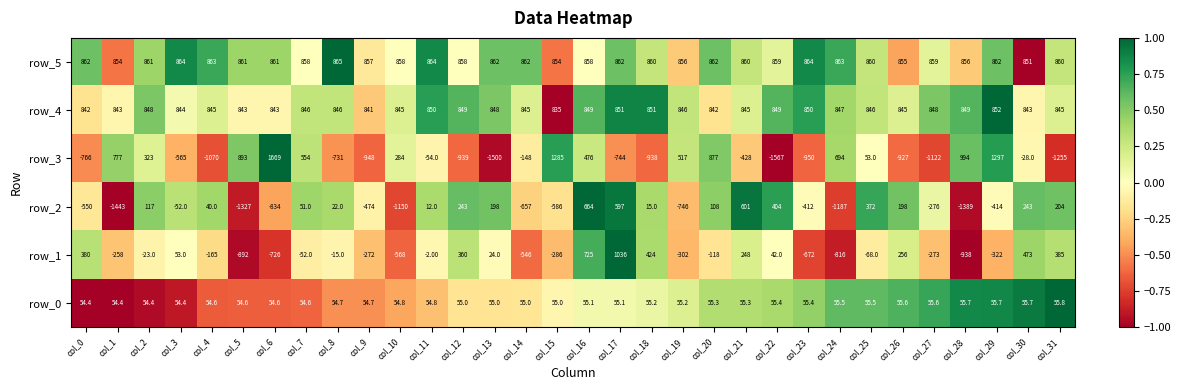

Which series has the widest spread of values?

row_3